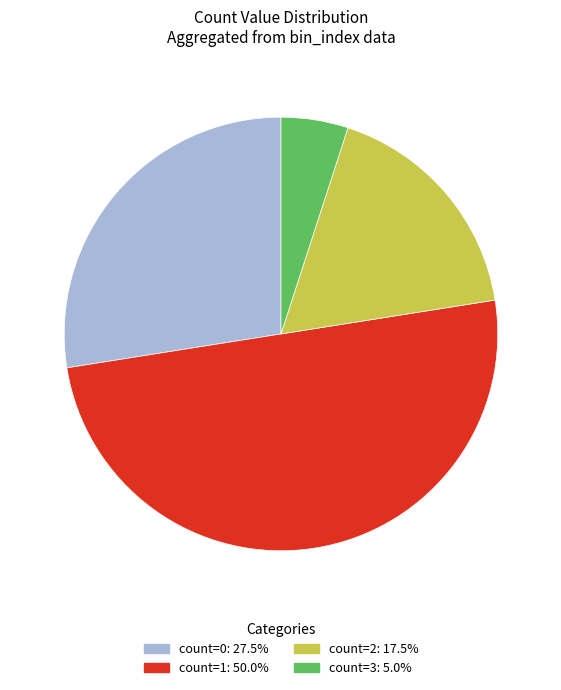

Count the number of slices in the pie.

4